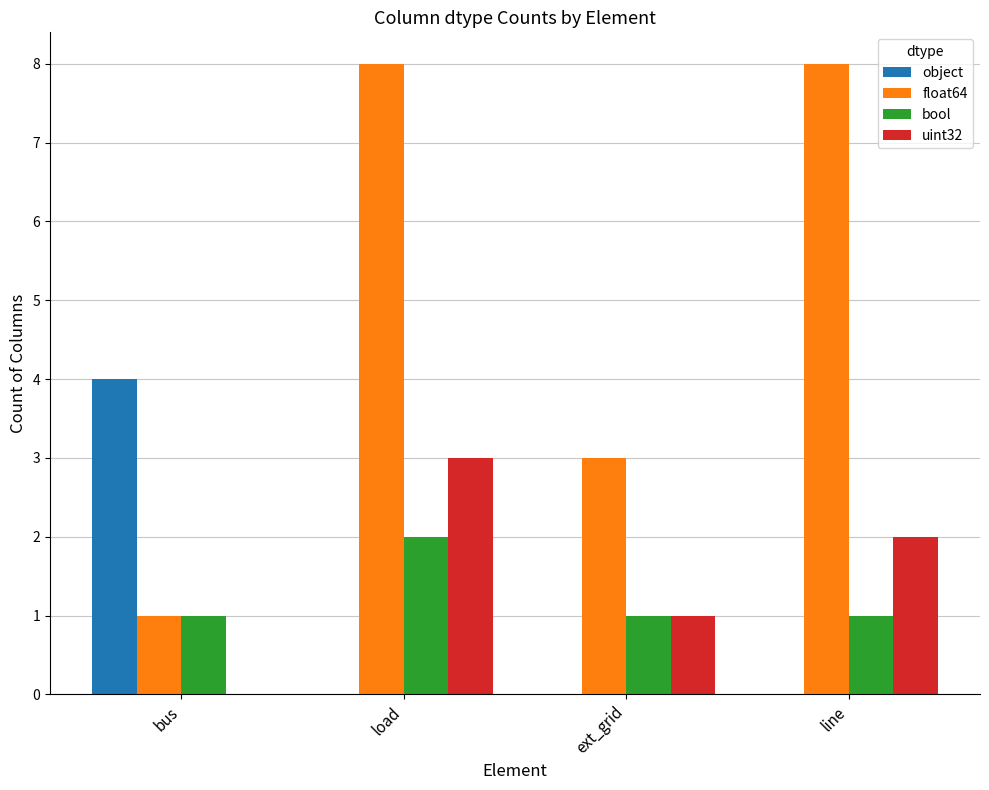

What is the highest value of the object series?

4